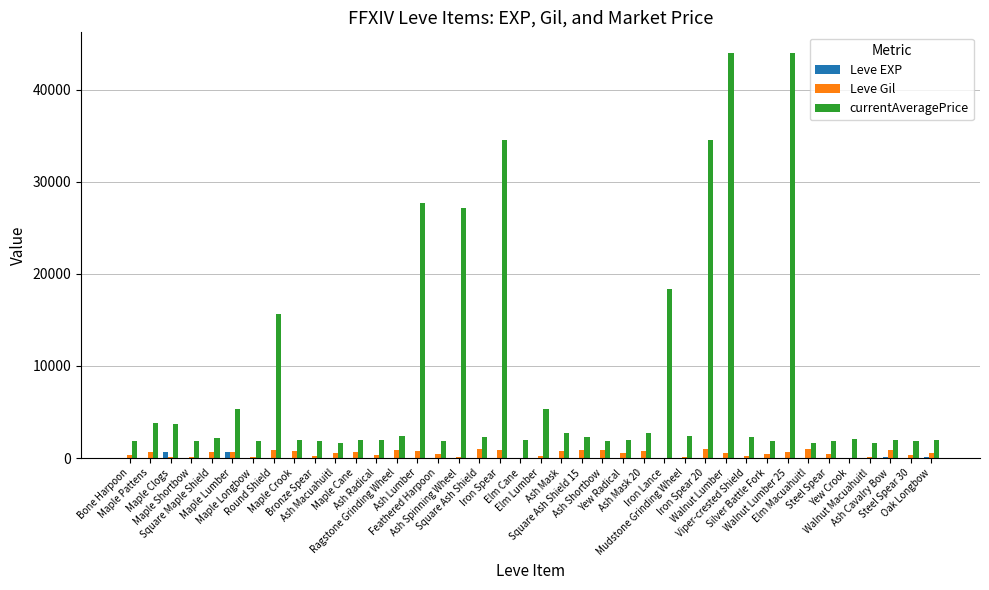

What value does the Leve EXP series have at Maple Longbow?

4